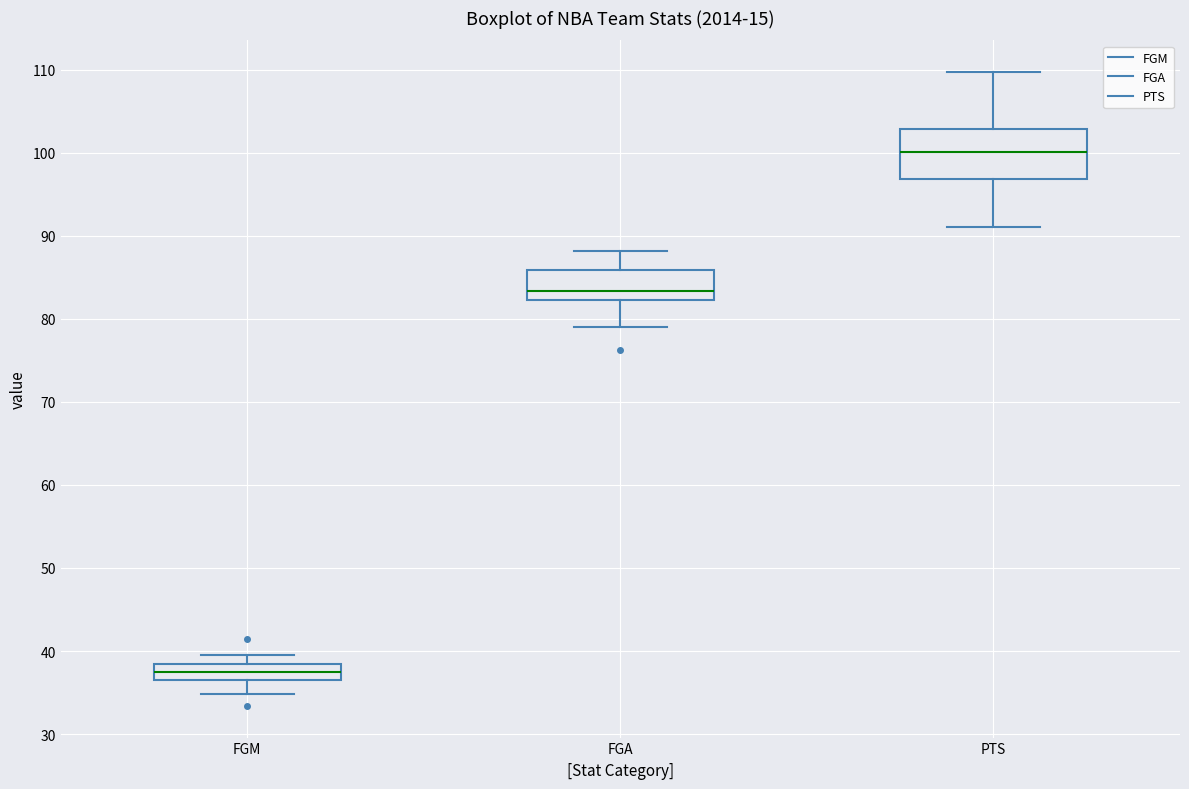

Which box's median line is the highest?

PTS